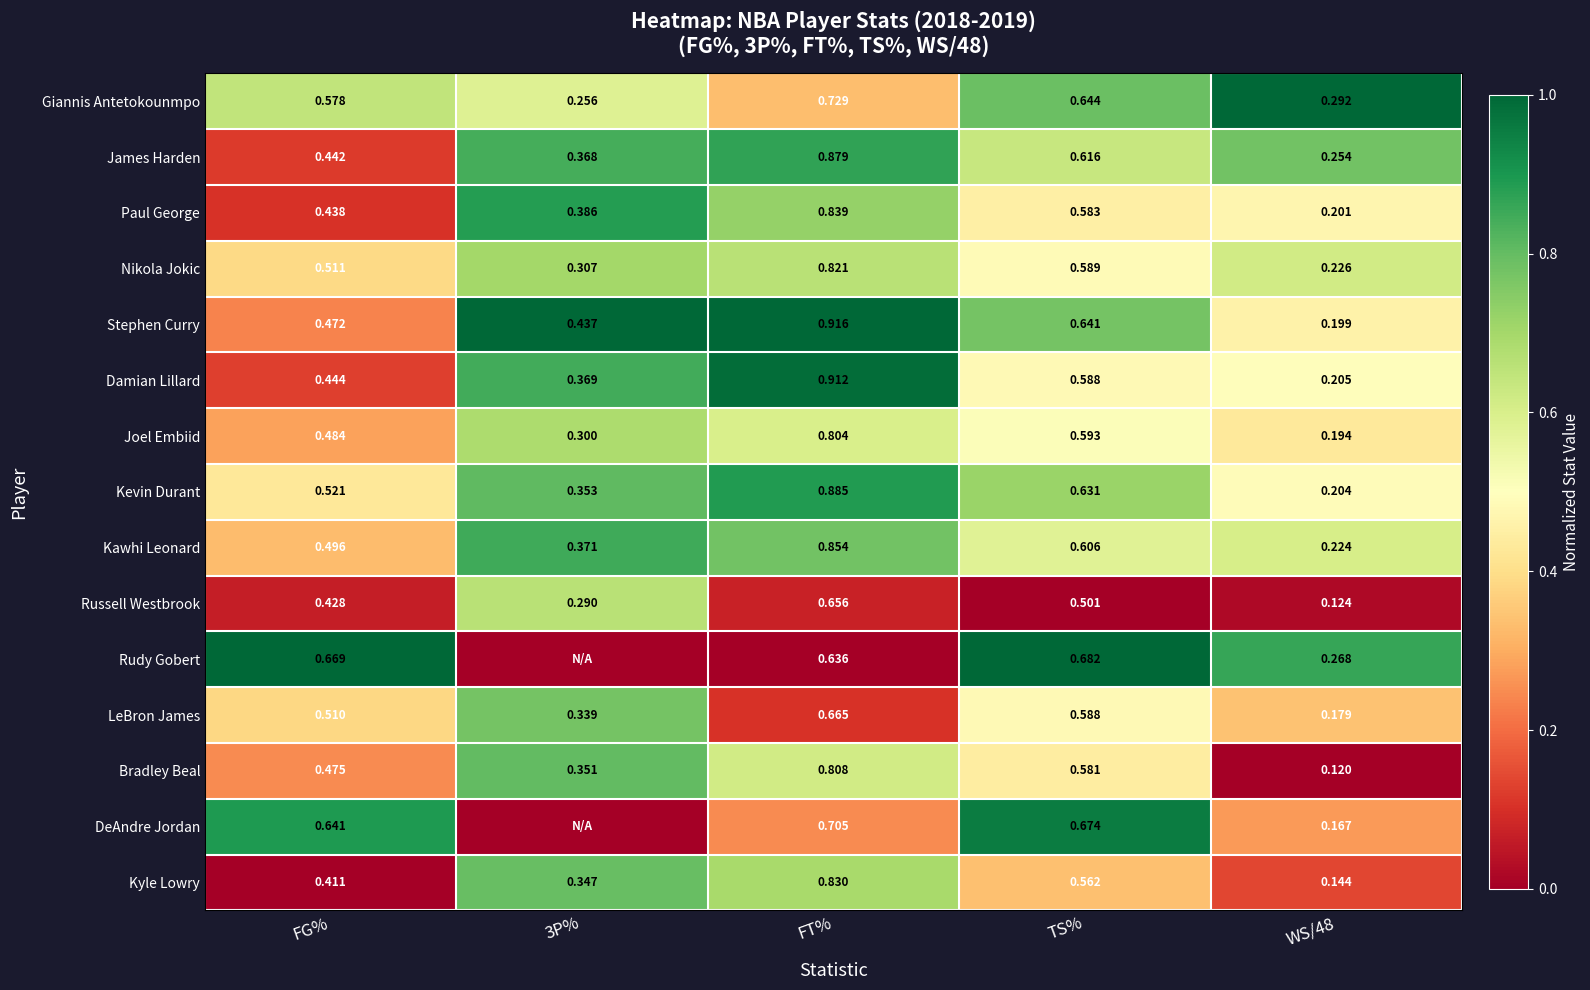

Which category has the highest value in the Giannis Antetokounmpo series?

FT%